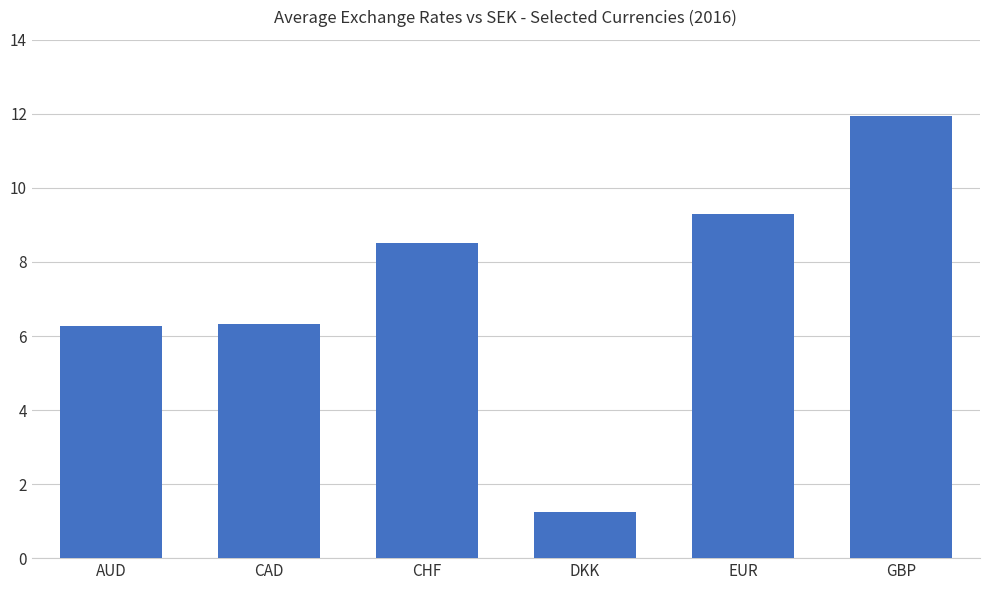

Which has a higher value, AUD or CHF?

CHF